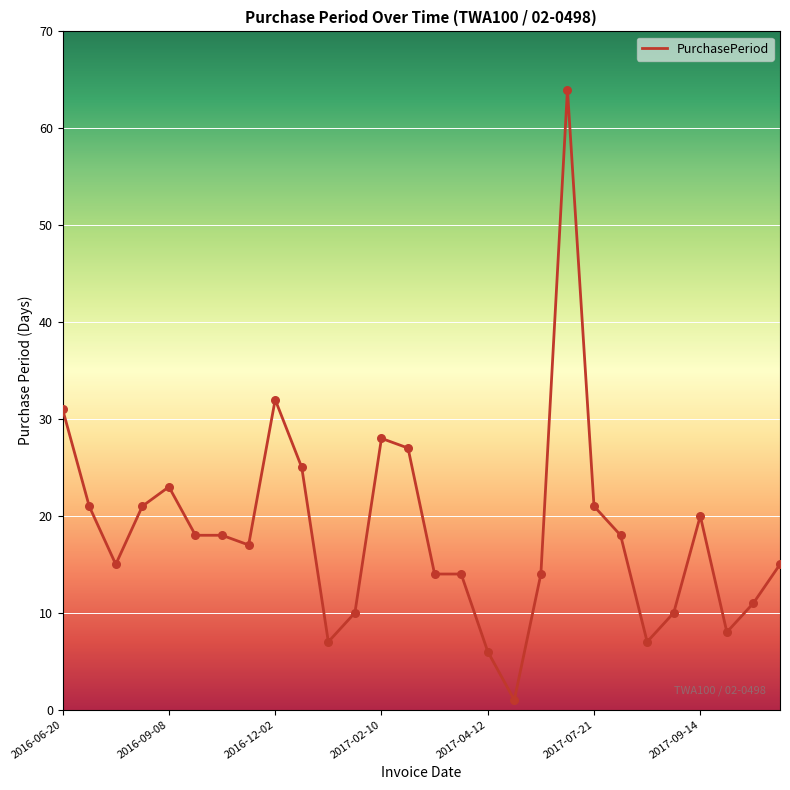

What is the maximum value shown in the chart?

64